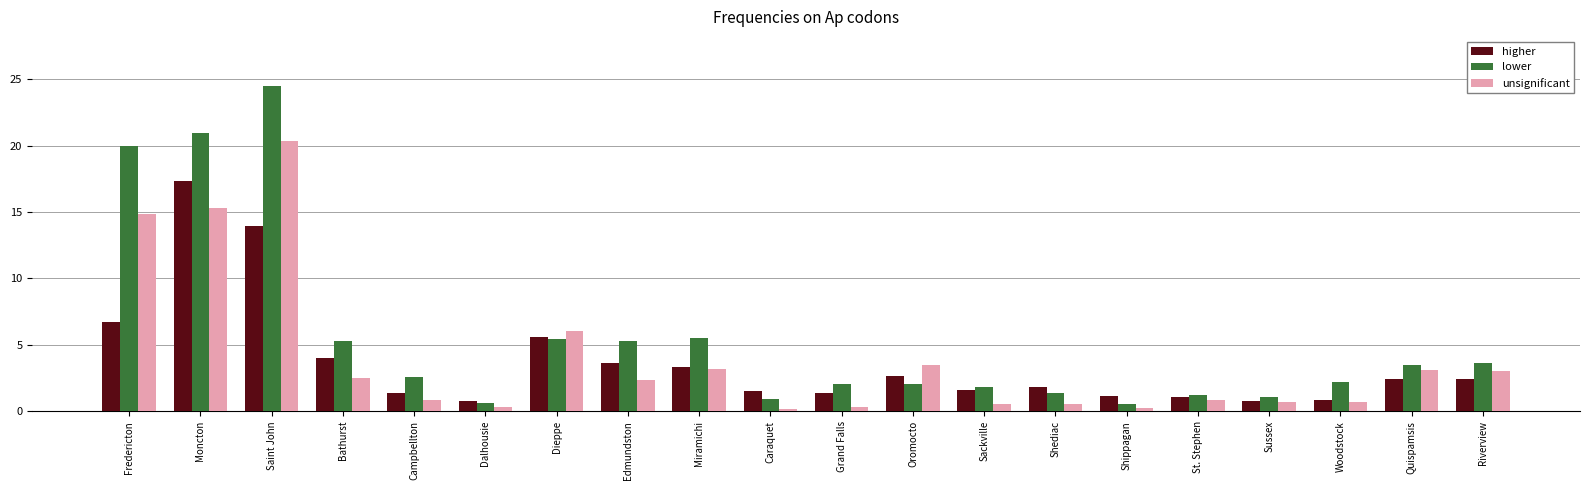

What is the difference between the maximum and minimum values in the unsignificant series?

20.2